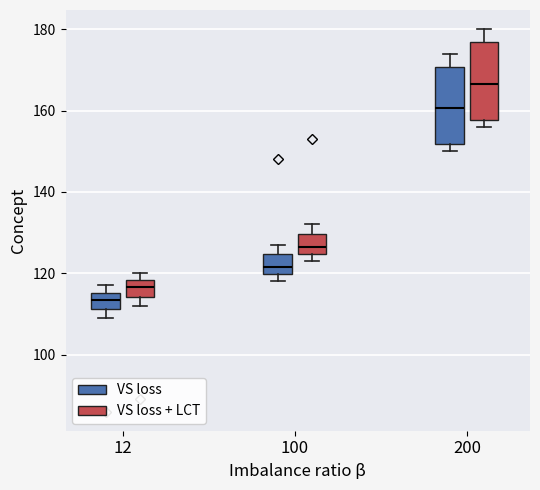

Which box has the lowest median line?

12 (VS loss)